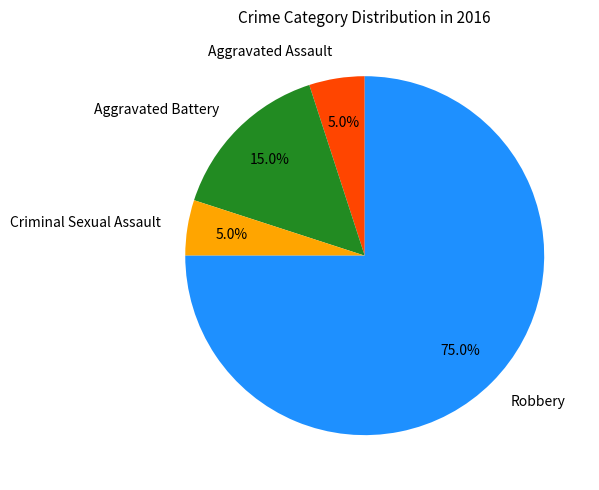

To the nearest percent, what percentage of the pie is Aggravated Battery?

15%